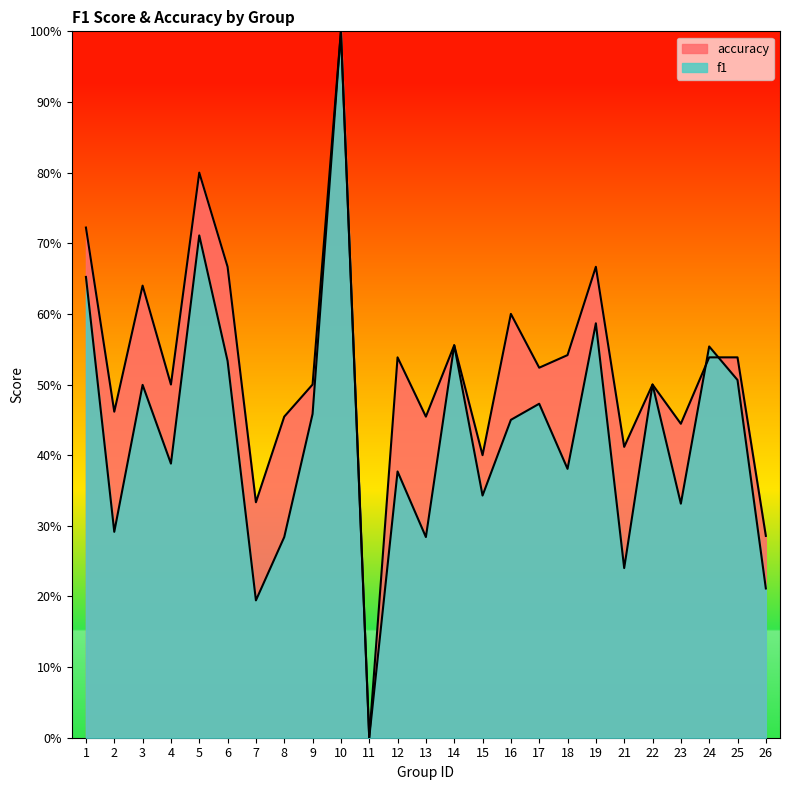

Does the chart display data point markers on the line(s)?

No